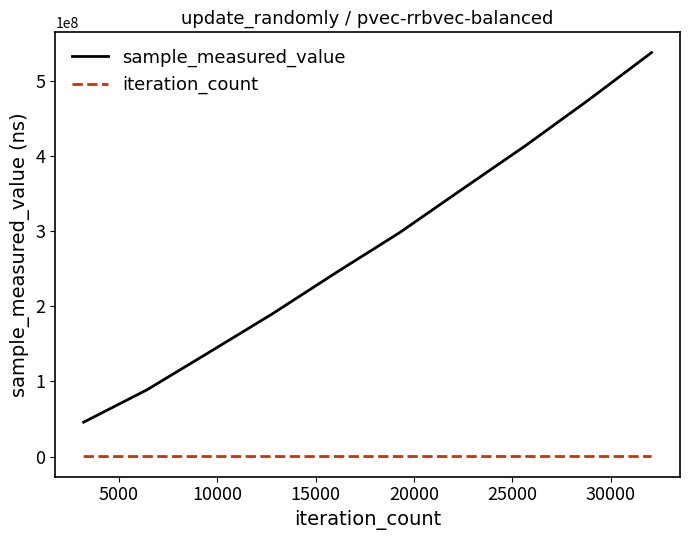

What are all the series names shown in the legend?

sample_measured_value, iteration_count